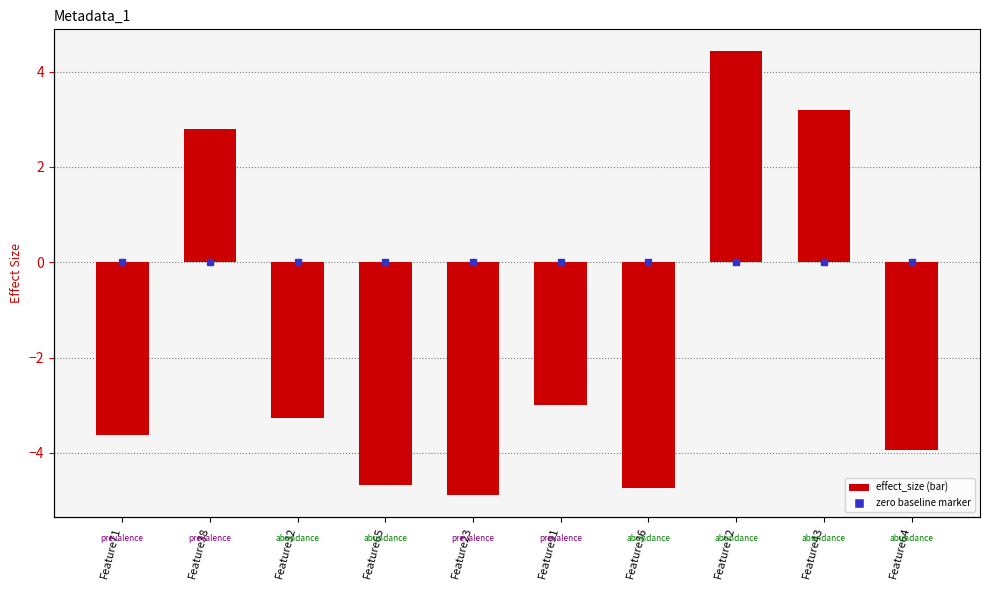

What is the value of the 1st bar from the left?

-3.6